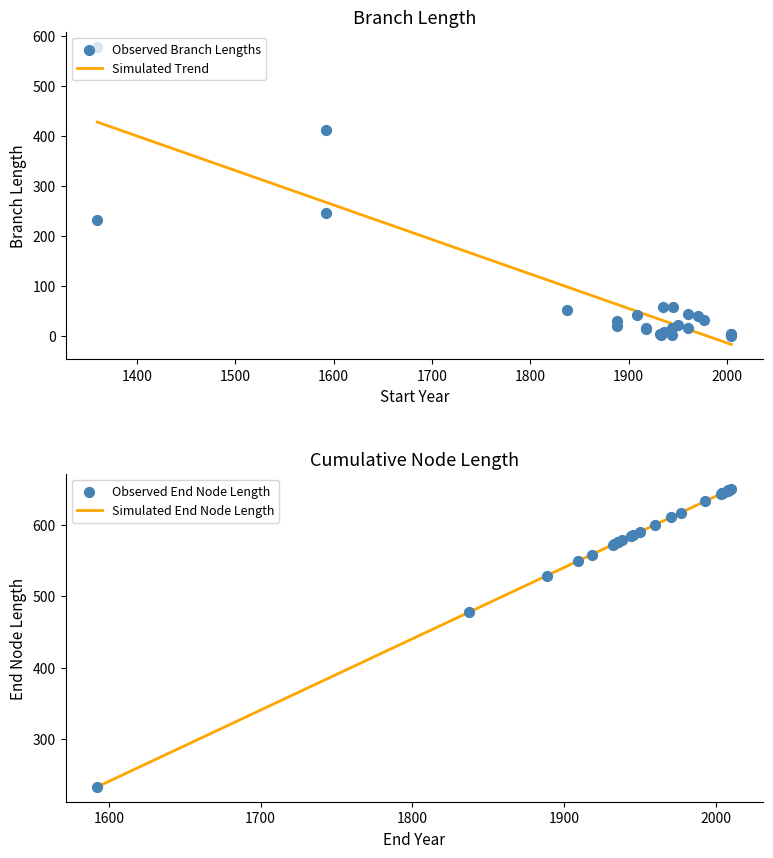

At how many categories does at least one series exceed 1789?

24